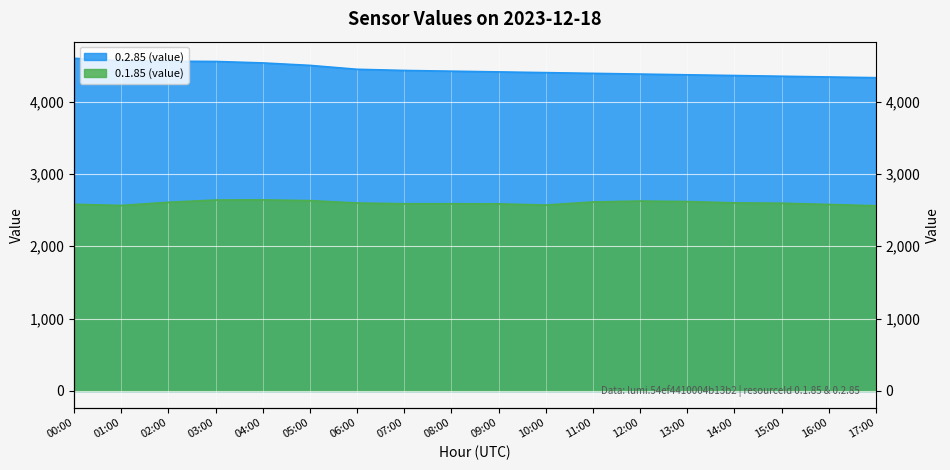

True or false: 0.1.85 (value) and 0.2.85 (value) cross at least once.

False